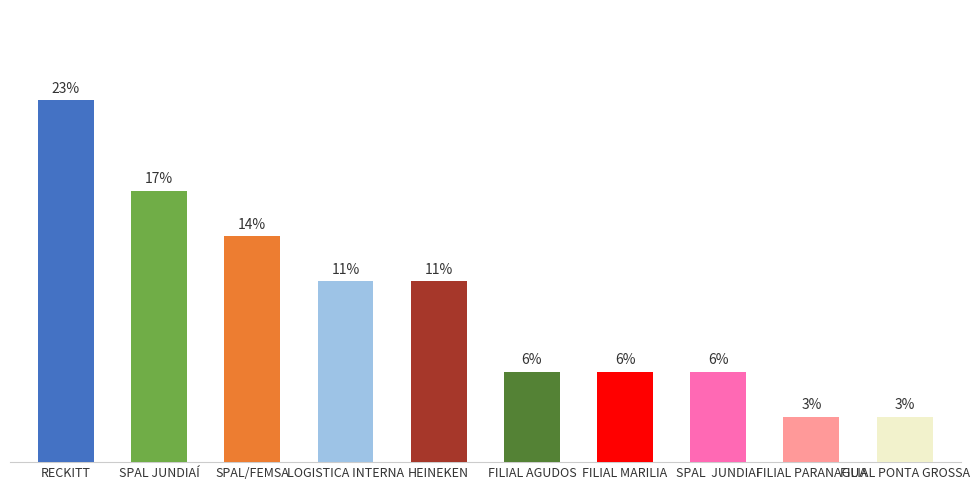

What is the label of the 3rd bar from the right?

SPAL  JUNDIAI